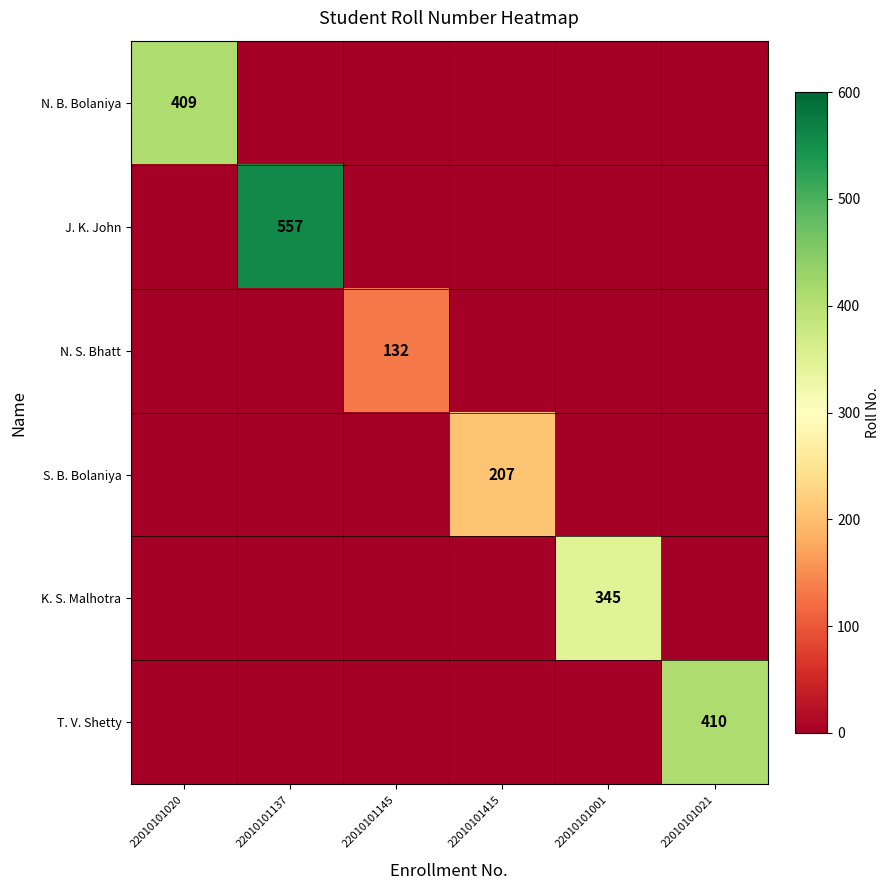

The S. B. Bolaniya series shows 76 at 22010101415. True or false?

False